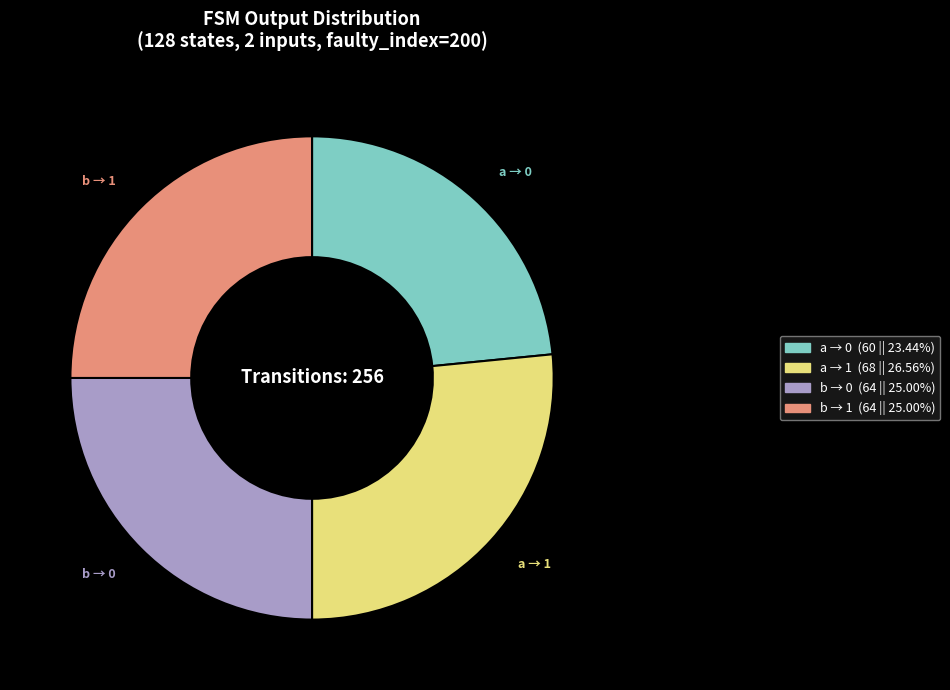

Does any single category account for the majority?

No